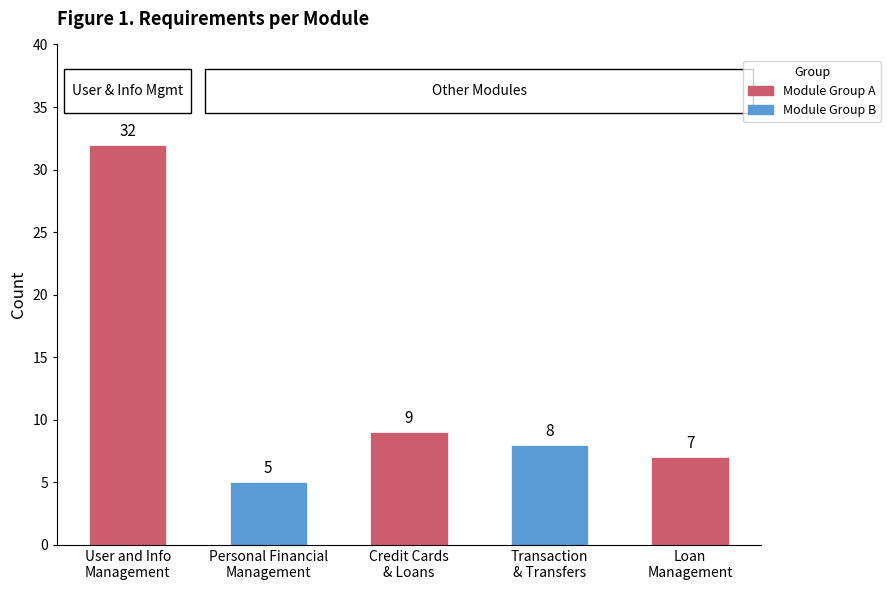

Does the chart contain any negative values?

No